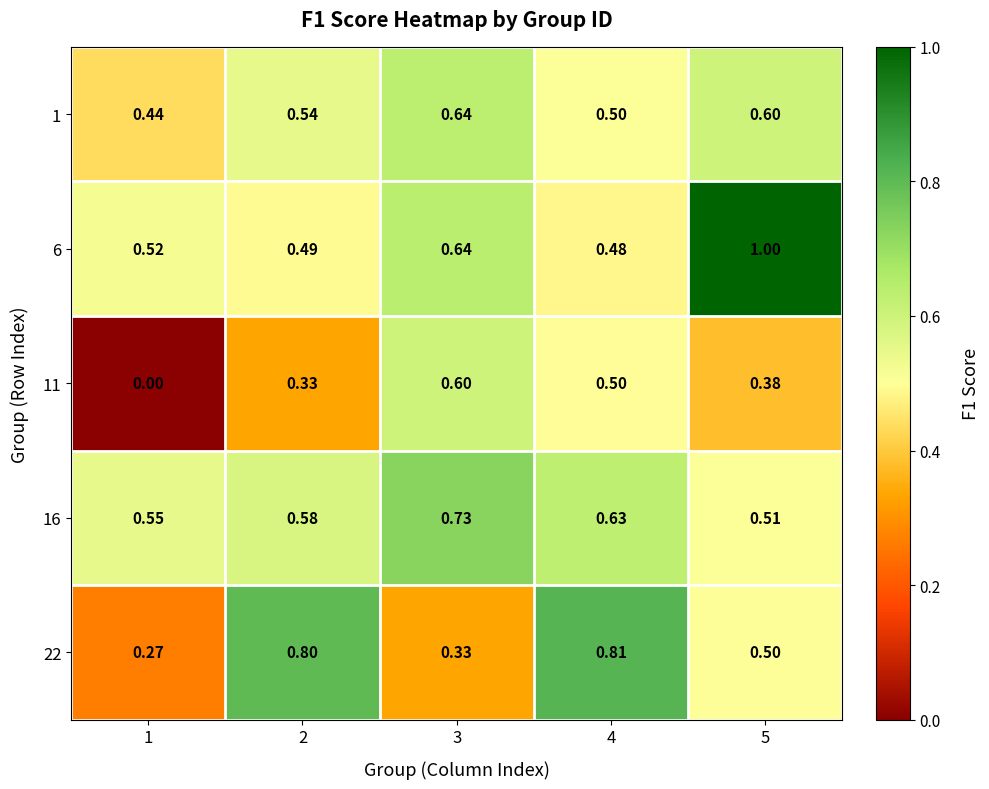

How many series are shown in this chart?

5